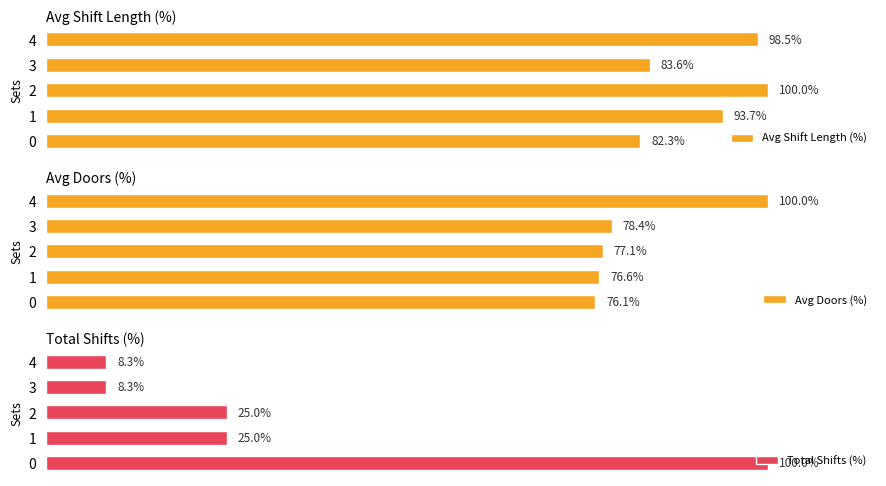

What is the difference between the maximum and minimum values in the Total Shifts (%) series?

91.7